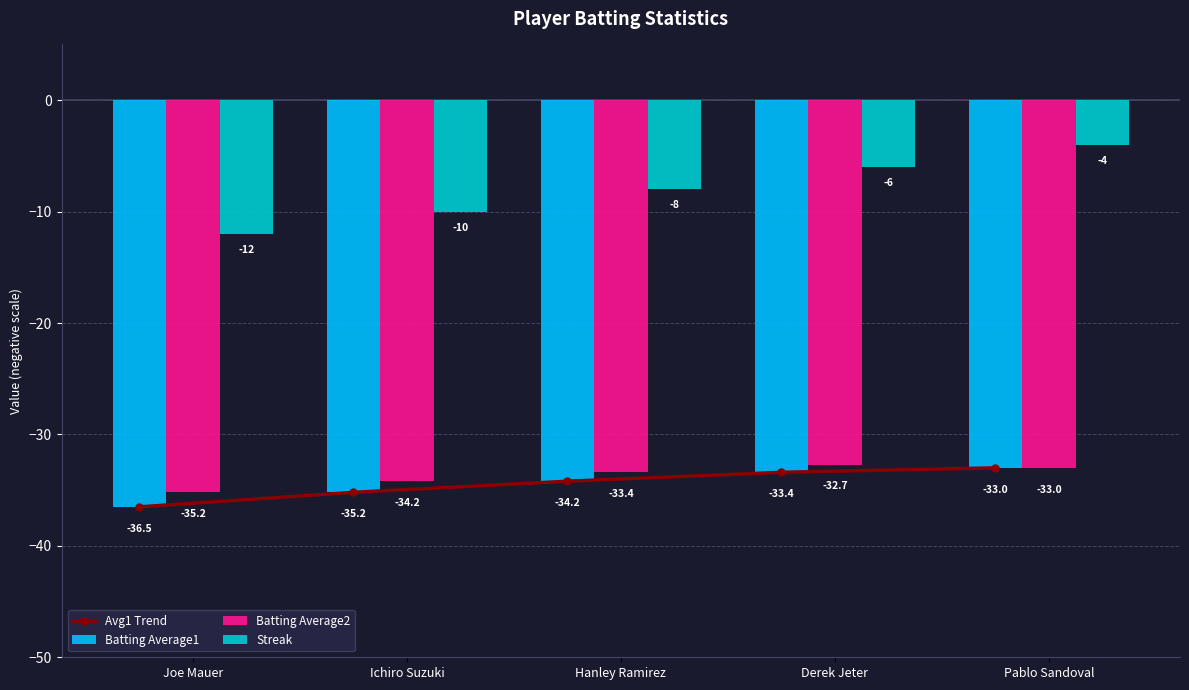

Reading left to right, transcribe all the data shown in this chart.

Avg1 Trend: Joe Mauer=-36.5	Ichiro Suzuki=-35.2	Hanley Ramirez=-34.2	Derek Jeter=-33.4	Pablo Sandoval=-33.0
Batting Average1: Joe Mauer=-36.5	Ichiro Suzuki=-35.2	Hanley Ramirez=-34.2	Derek Jeter=-33.4	Pablo Sandoval=-33.0
Batting Average2: Joe Mauer=-35.2	Ichiro Suzuki=-34.2	Hanley Ramirez=-33.4	Derek Jeter=-32.7	Pablo Sandoval=-33.0
Streak: Joe Mauer=-12.0	Ichiro Suzuki=-10.0	Hanley Ramirez=-8.0	Derek Jeter=-6.0	Pablo Sandoval=-4.0